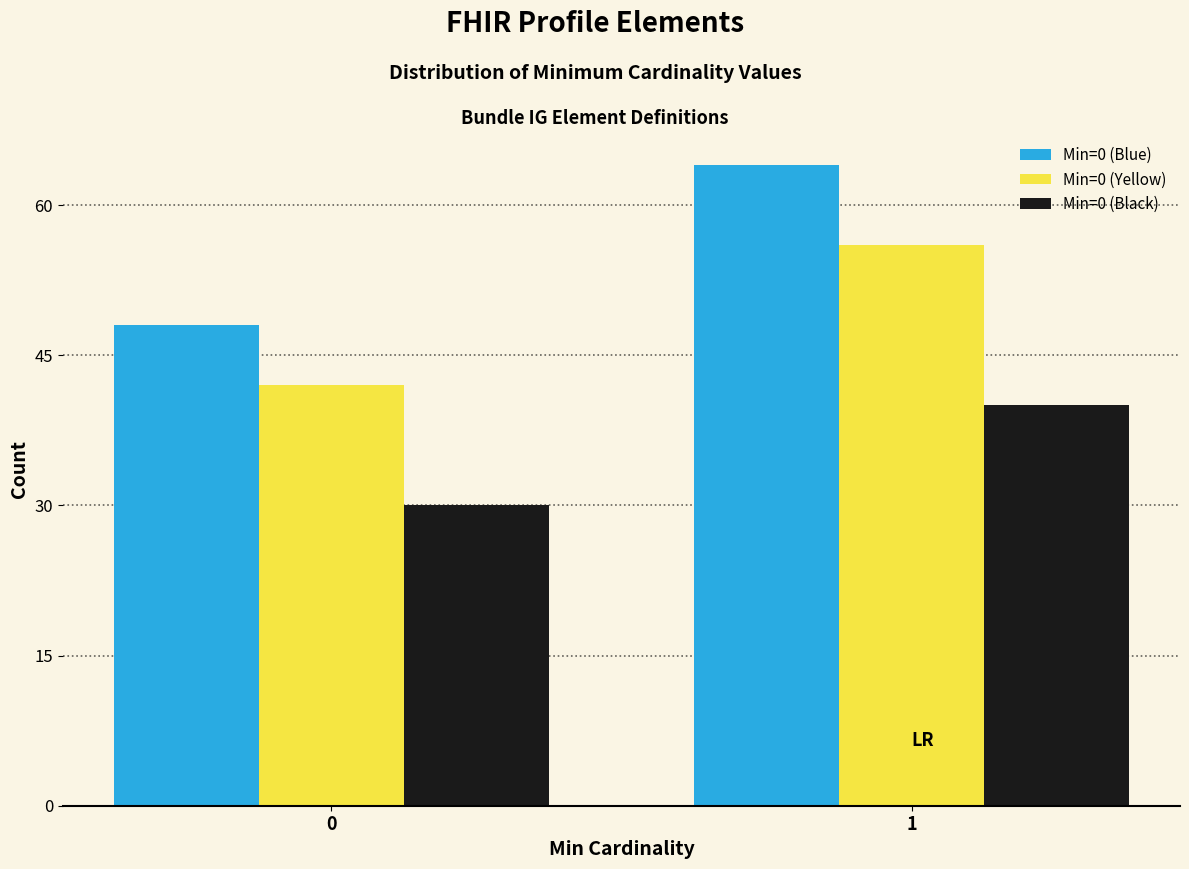

Reading right to left, list all the values displayed in this chart.

Min=0 (Blue): 1=64	0=48
Min=0 (Yellow): 1=56	0=42
Min=0 (Black): 1=40	0=30